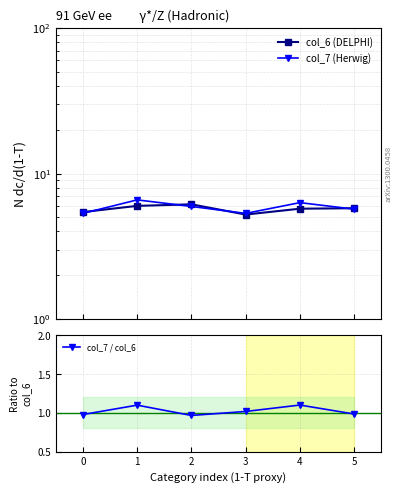

Does the chart display data point markers on the line(s)?

Yes